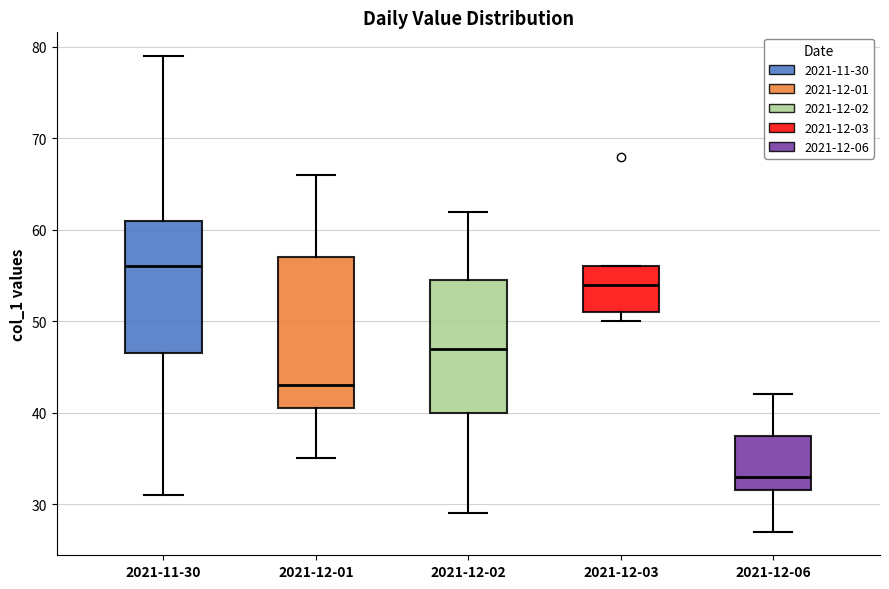

Comparing the boxes themselves (not the whiskers), which one is the tallest?

2021-12-01